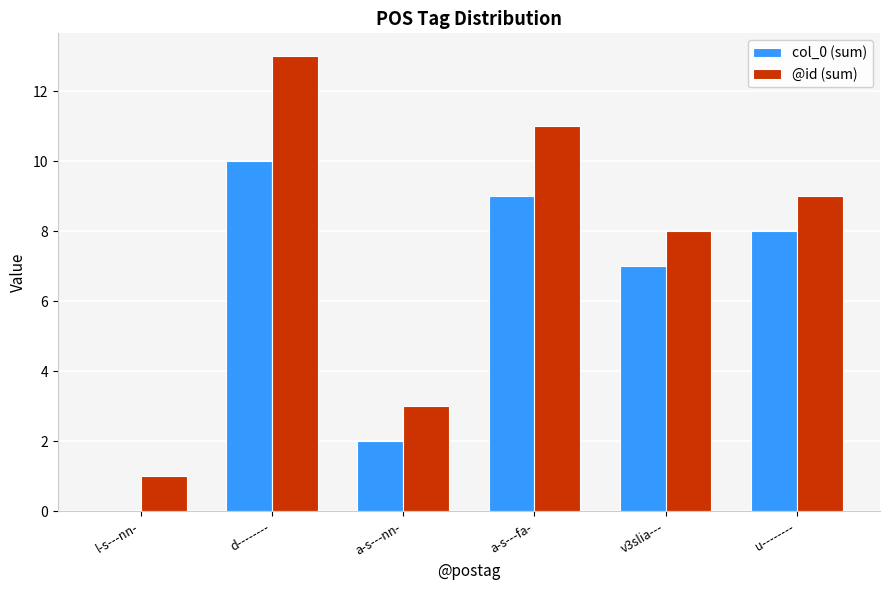

What is the sum of the col_0 (sum) values at l-s---nn- and v3slia---?

7